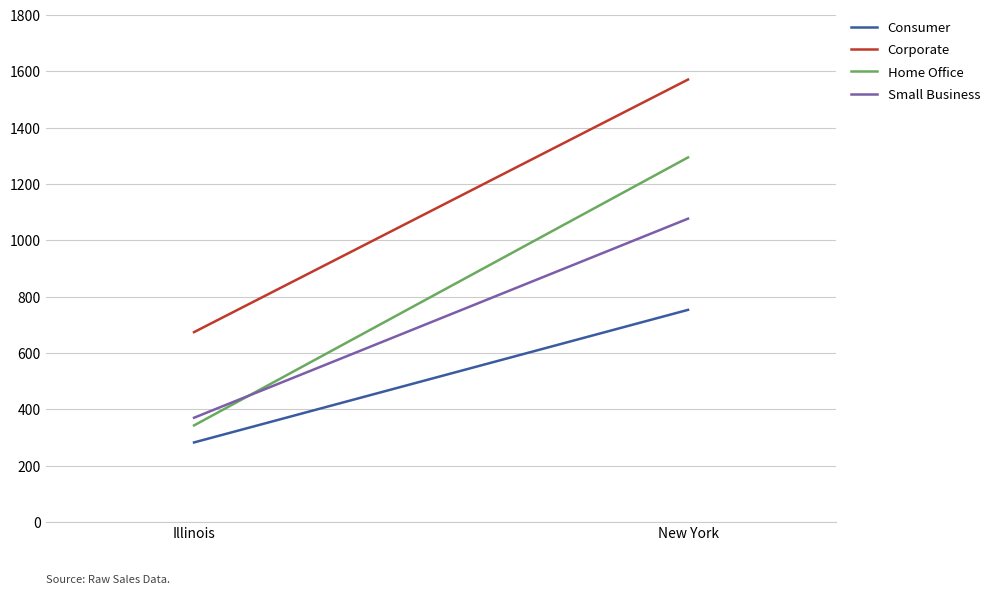

What are all the series names shown in the legend?

Consumer, Corporate, Home Office, Small Business